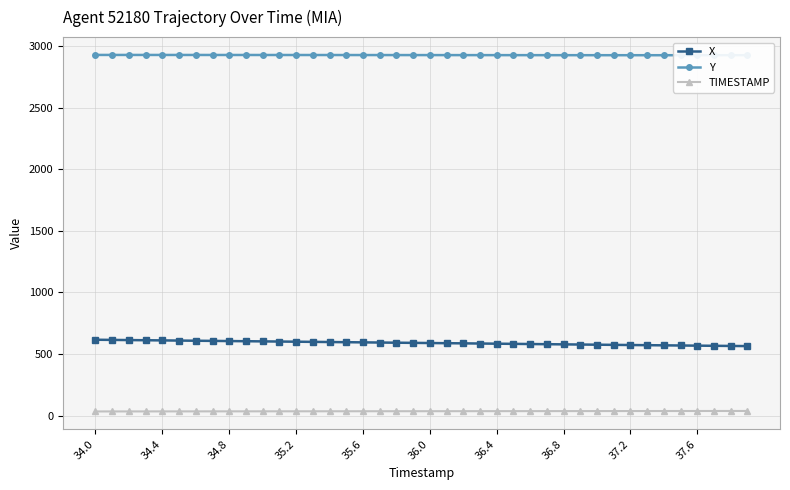

What is the sum of all Y values?

117112.6